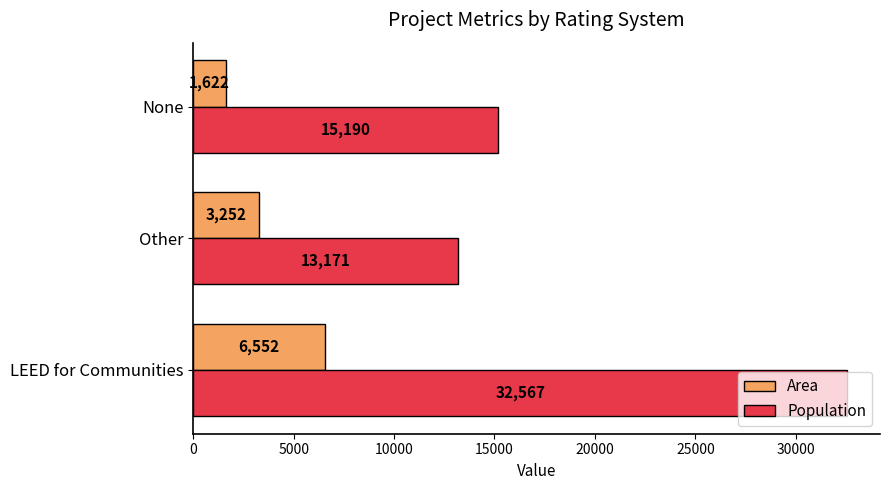

What is the spread (max minus min) of values at None?

13568